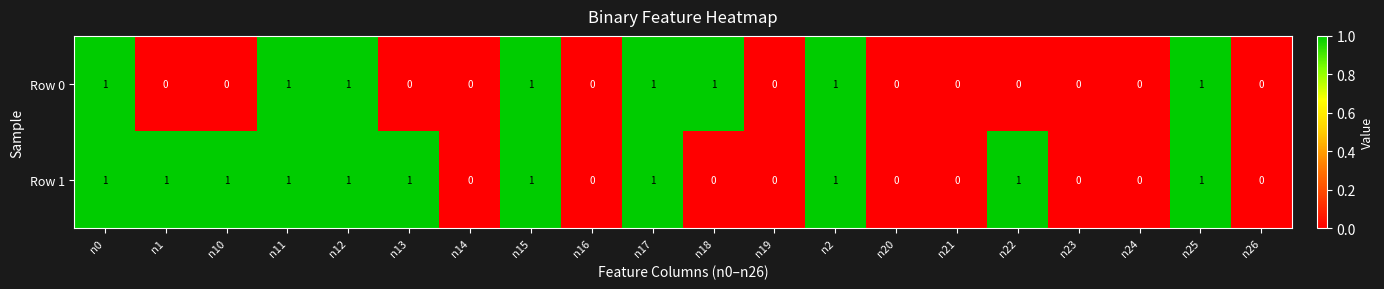

Is it true that Row 1 equals 2 at n1?

False